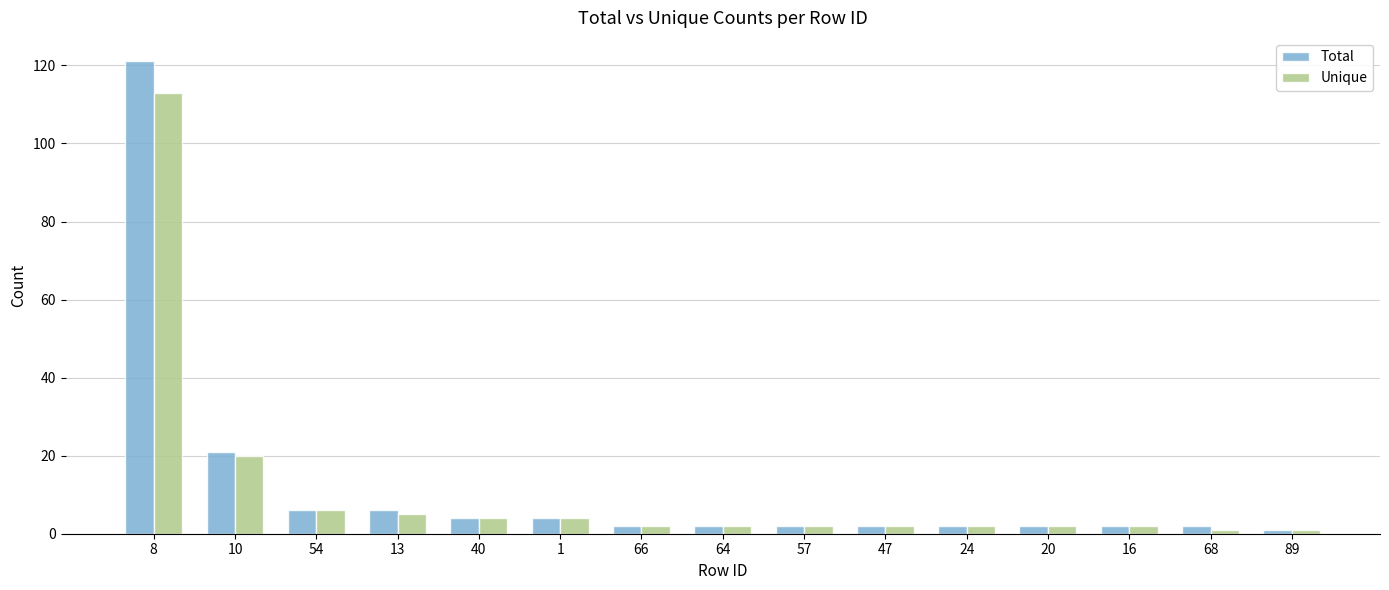

What is the label of the 9th bar from the left?

57